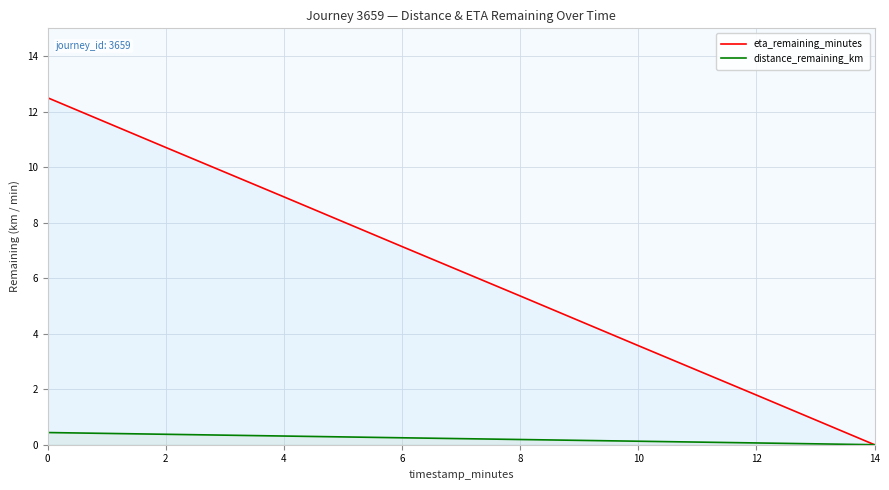

What is the value of the distance_remaining_km point at the 6th from the left?

0.1